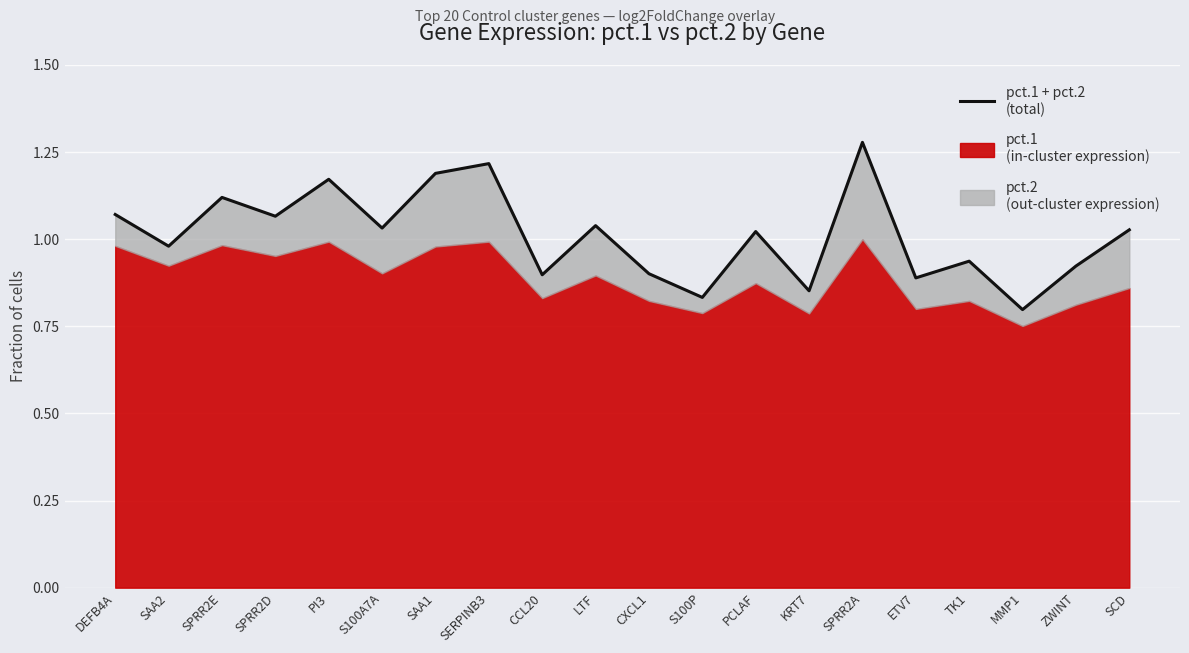

Which label corresponds to the smallest value in the chart?

MMP1